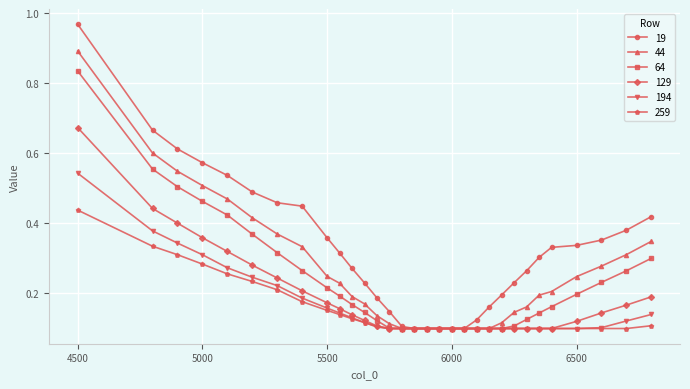

Which series has the largest range (max minus min)?

19